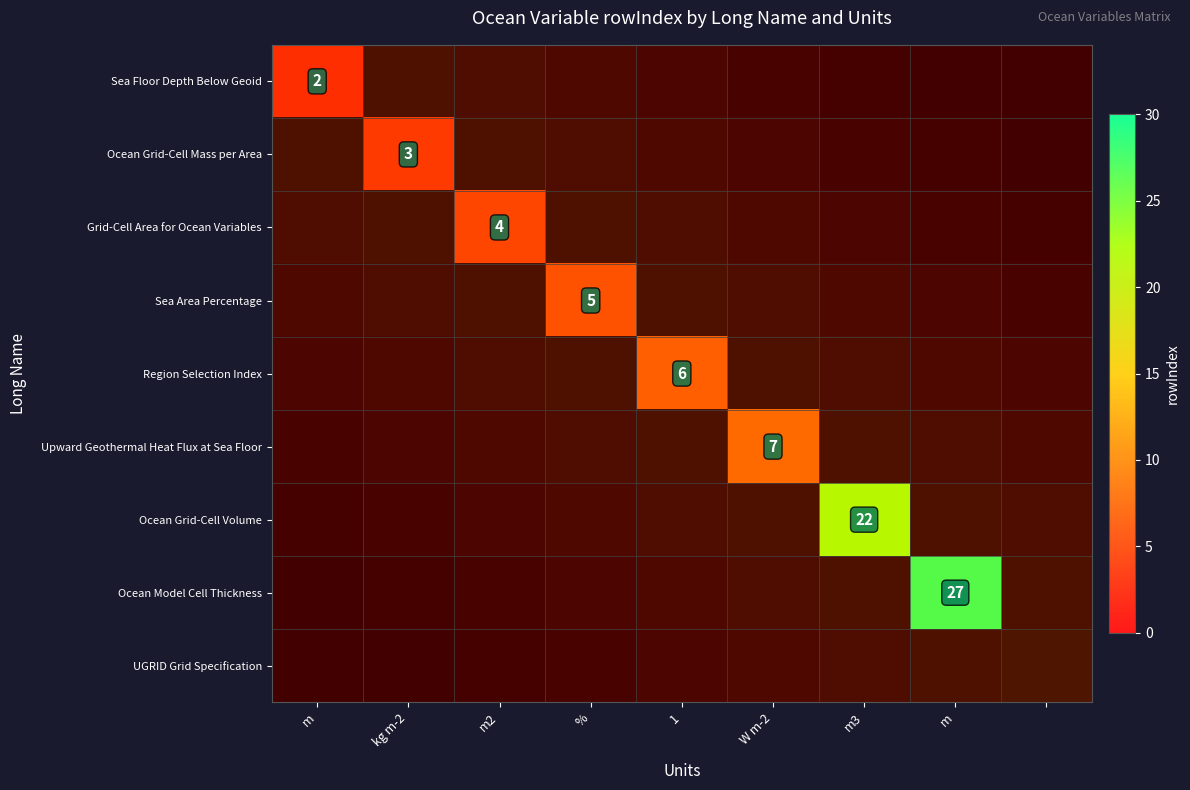

Is it true that Ocean Grid-Cell Volume equals 14.7 at m3?

False